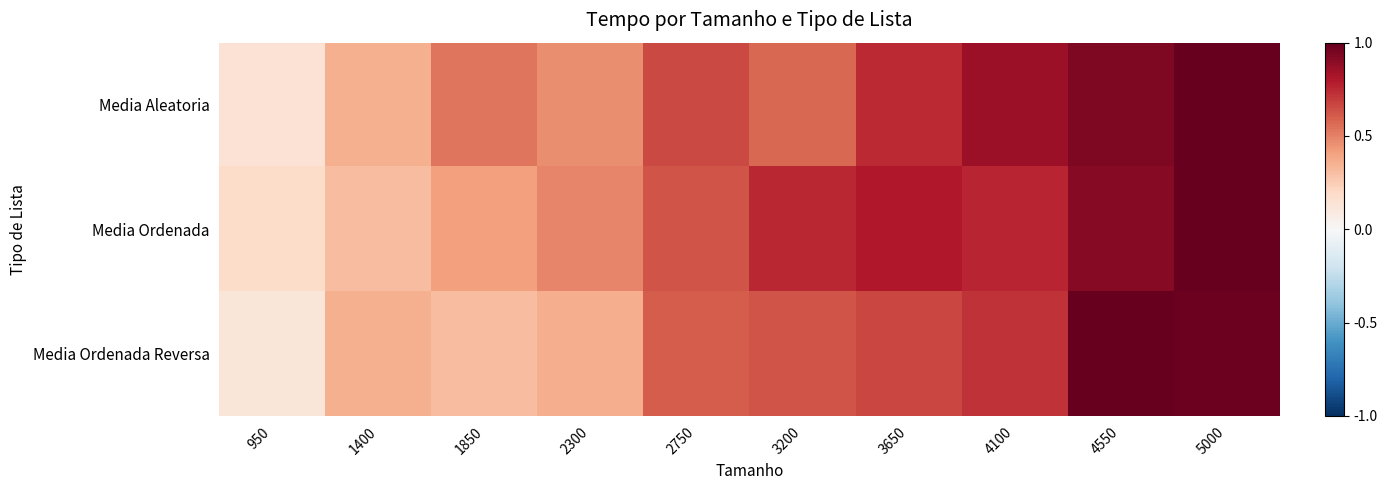

Which series has the largest total across all categories?

Media Aleatoria